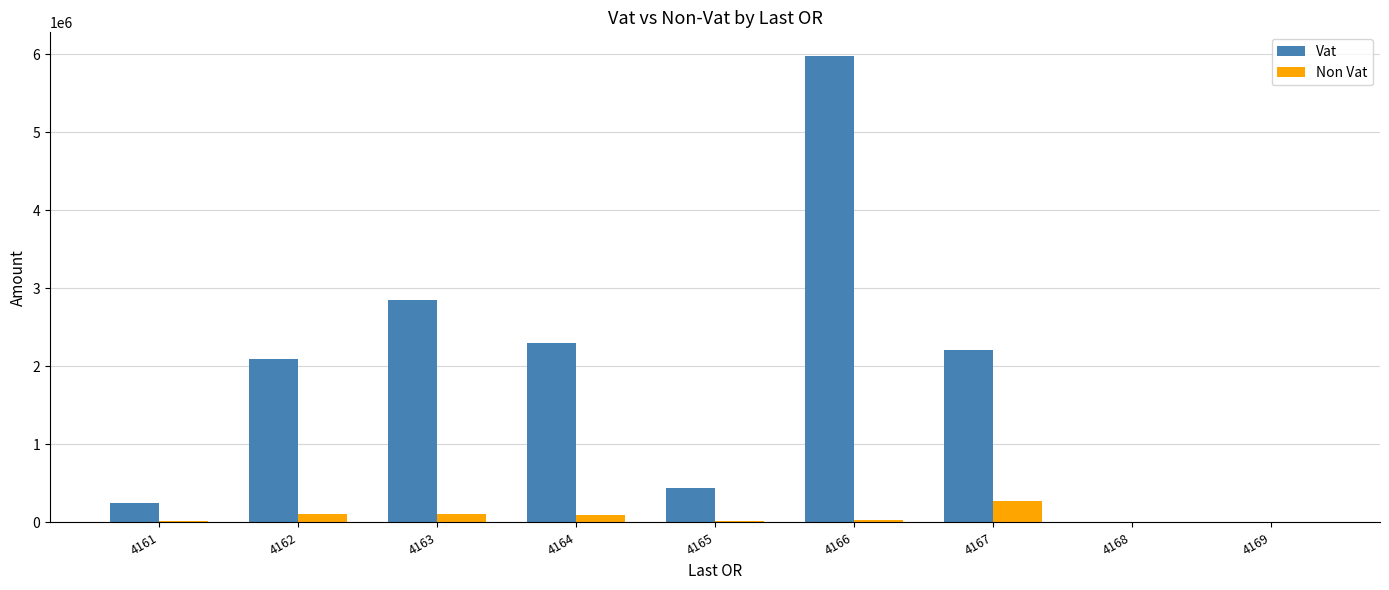

What is the maximum value for Vat?

5983356.9